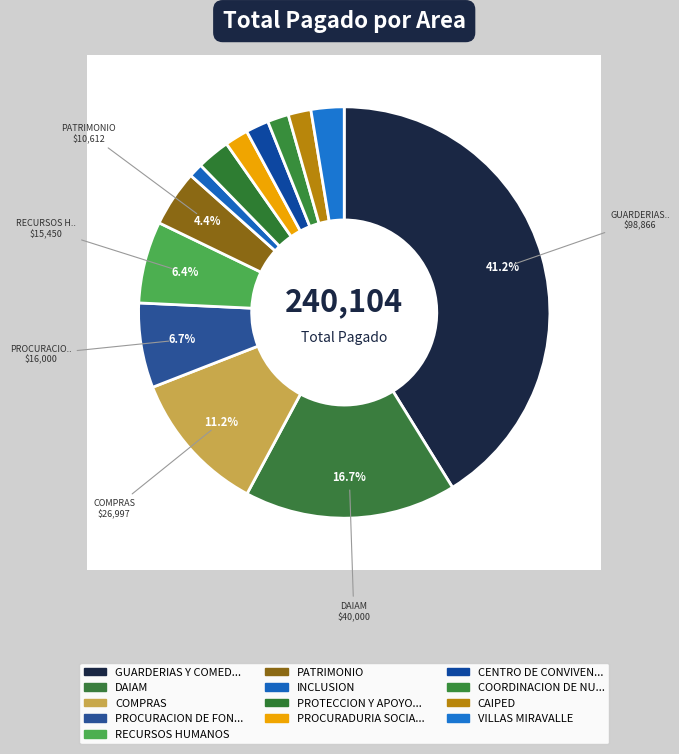

To the nearest percent, what is the difference between the largest and smallest slice percentages?

40%